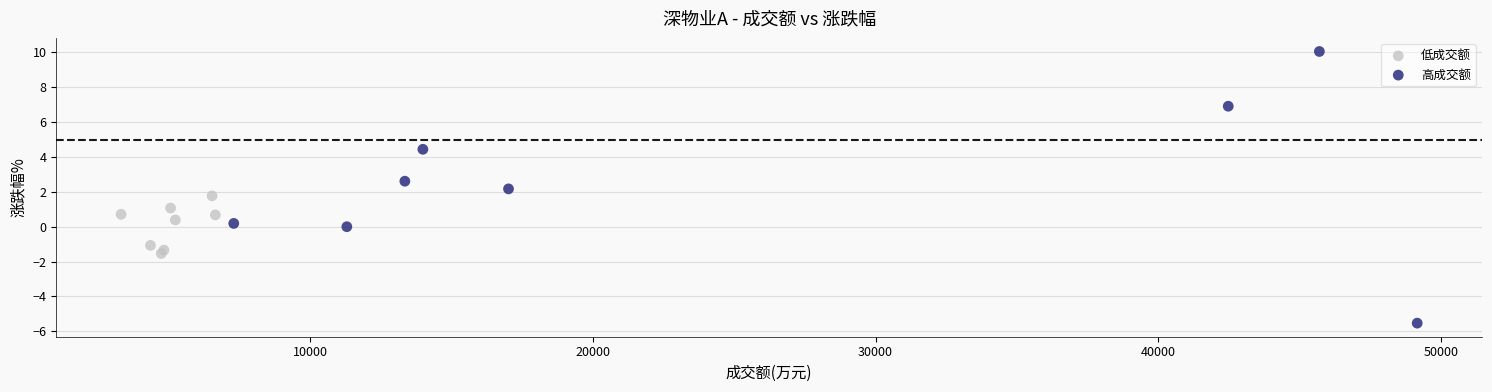

Which series reaches the maximum Y coordinate?

高成交额